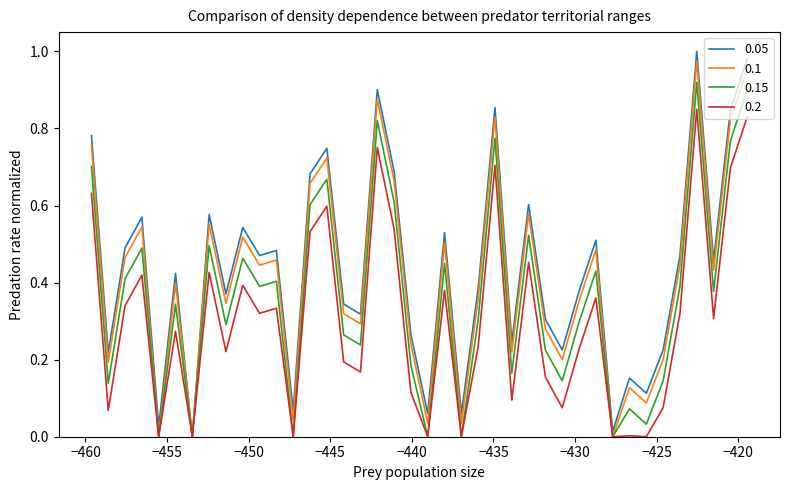

Which series has the widest spread of values?

0.05